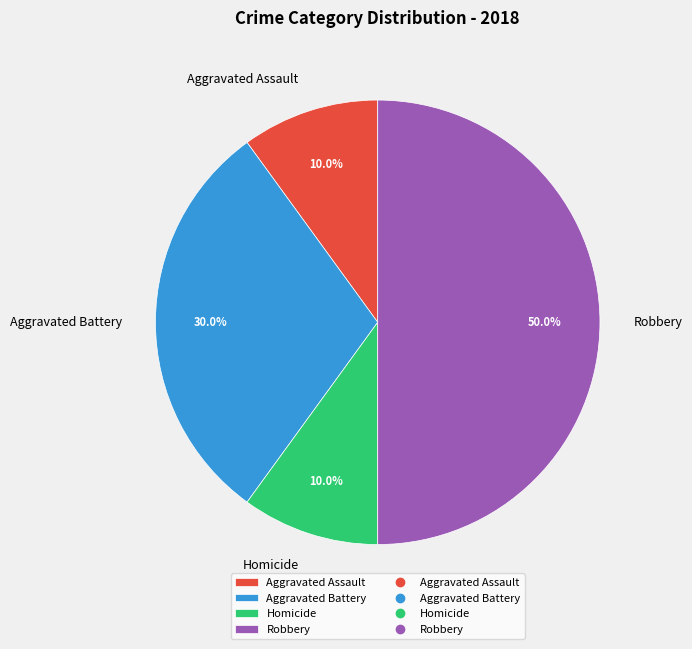

What is the total percentage of Aggravated Battery and Homicide?

40.0%